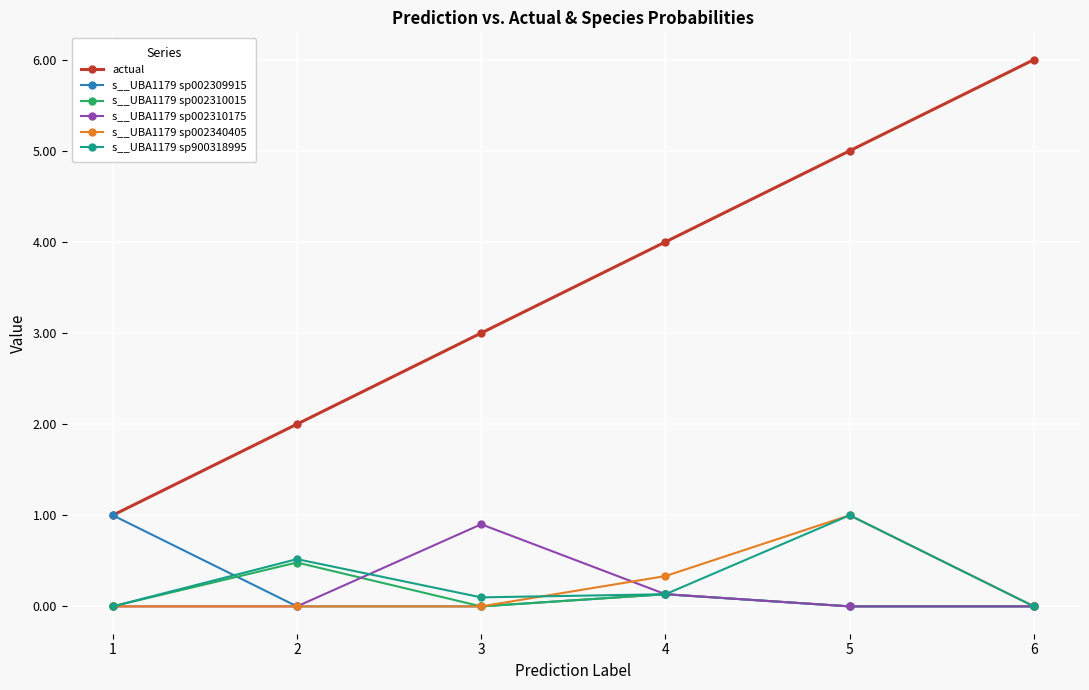

In s__UBA1179 sp900318995, how many points are higher than both neighbors (excluding endpoints)?

2